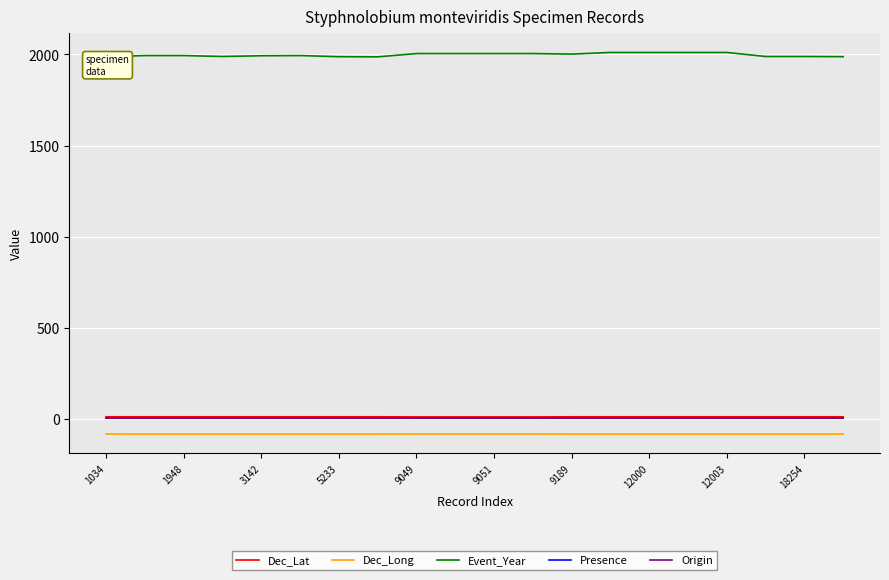

At which label is Presence closest to 1?

1034